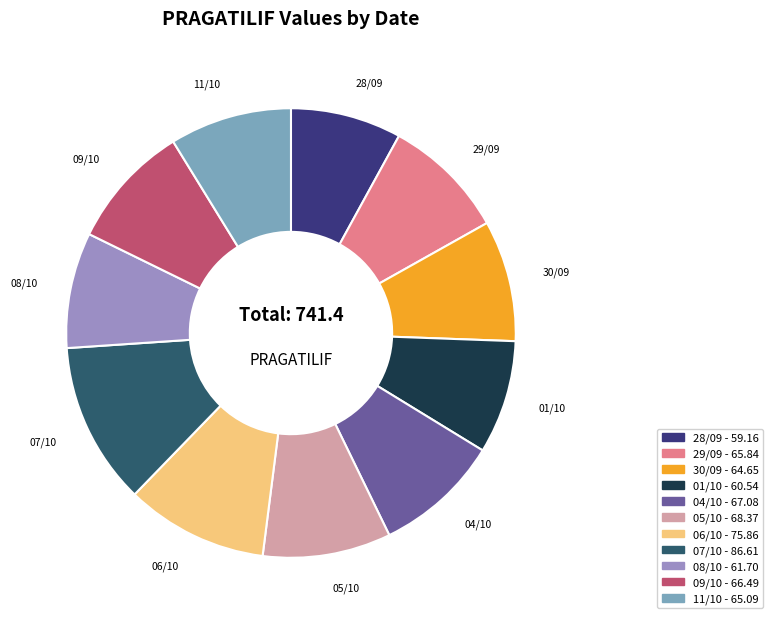

Does any single category account for the majority?

No